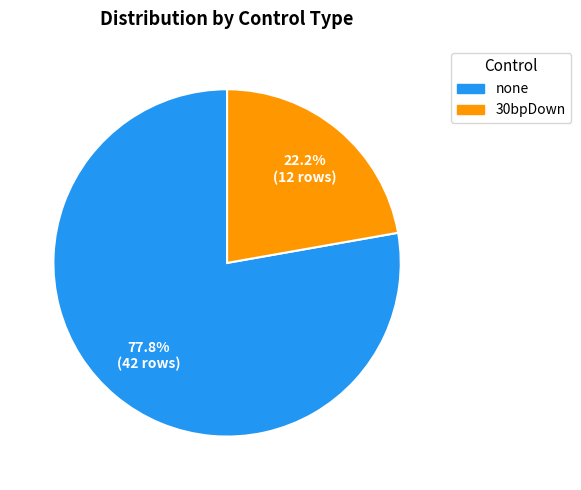

Count the number of slices in the pie.

2